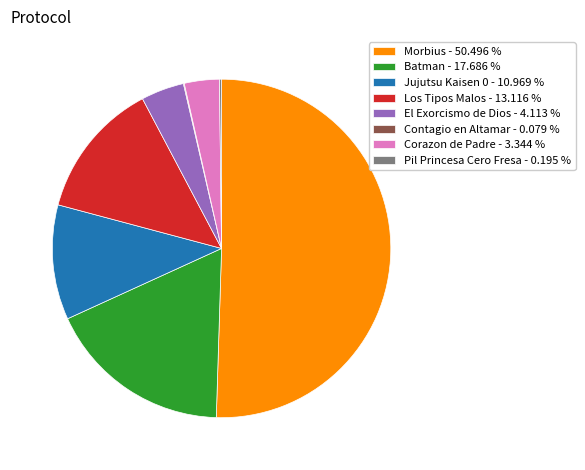

Which slice represents more than half of the pie?

Morbius - 50.496 %